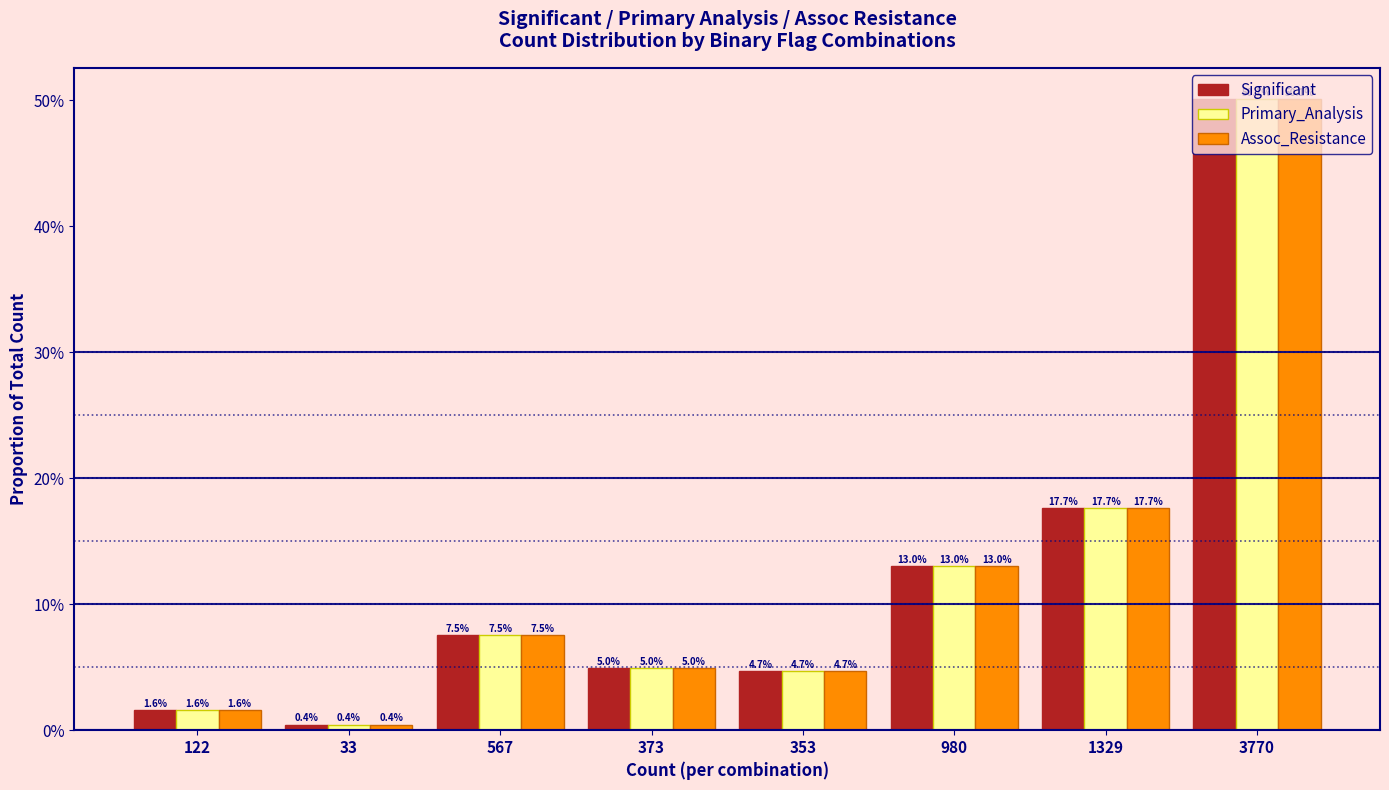

What is the sum of the Primary_Analysis values at 353 and 980?

0.2